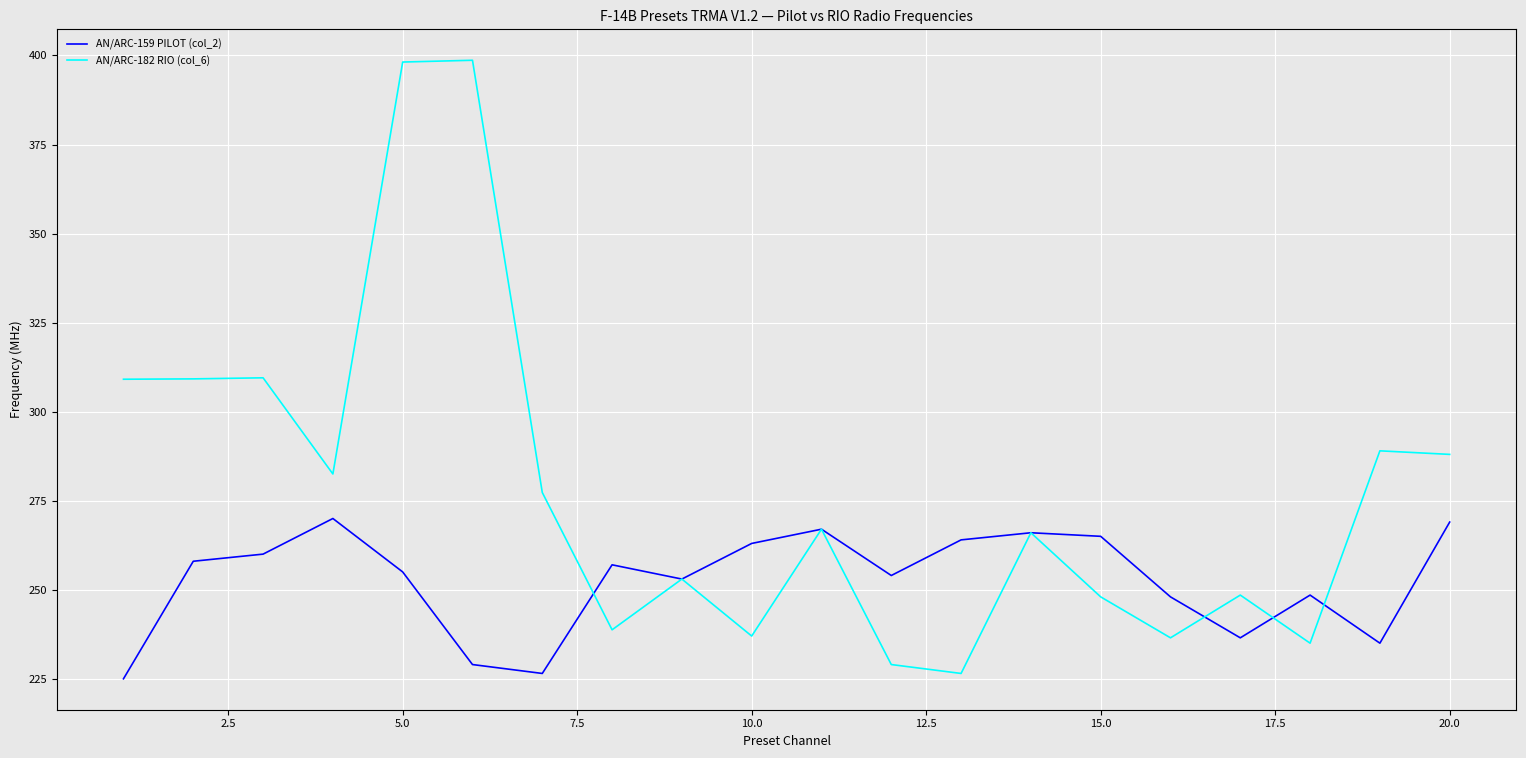

Which series has the largest range (max minus min)?

AN/ARC-182 RIO (col_6)